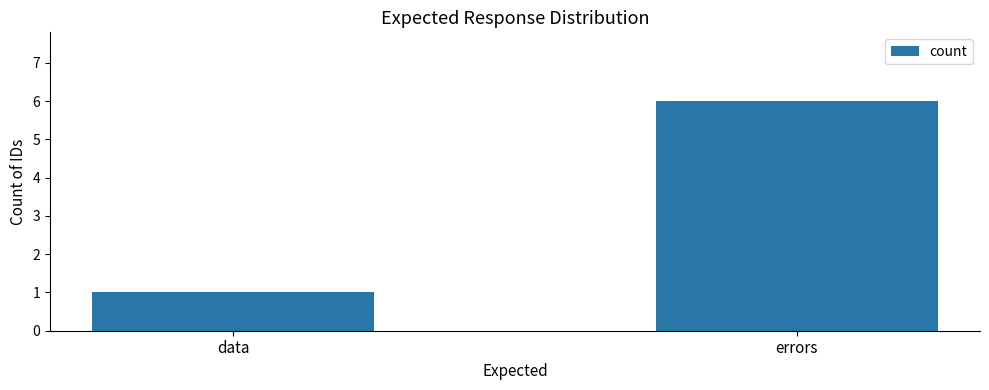

How many bars are there in total?

2